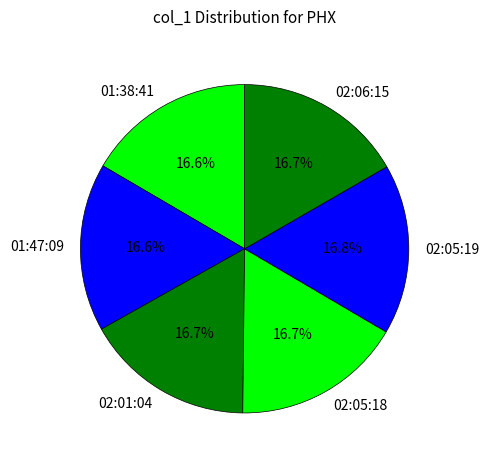

What is the ratio of the value at 02:01:04 to the value at 02:06:15?

1.0